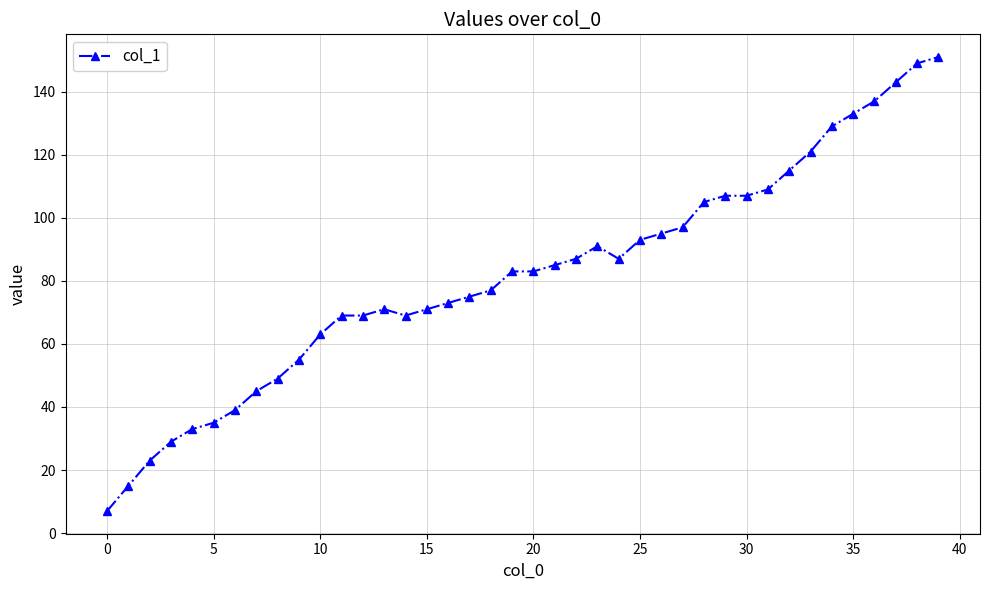

What is the difference between the maximum and minimum values?

144